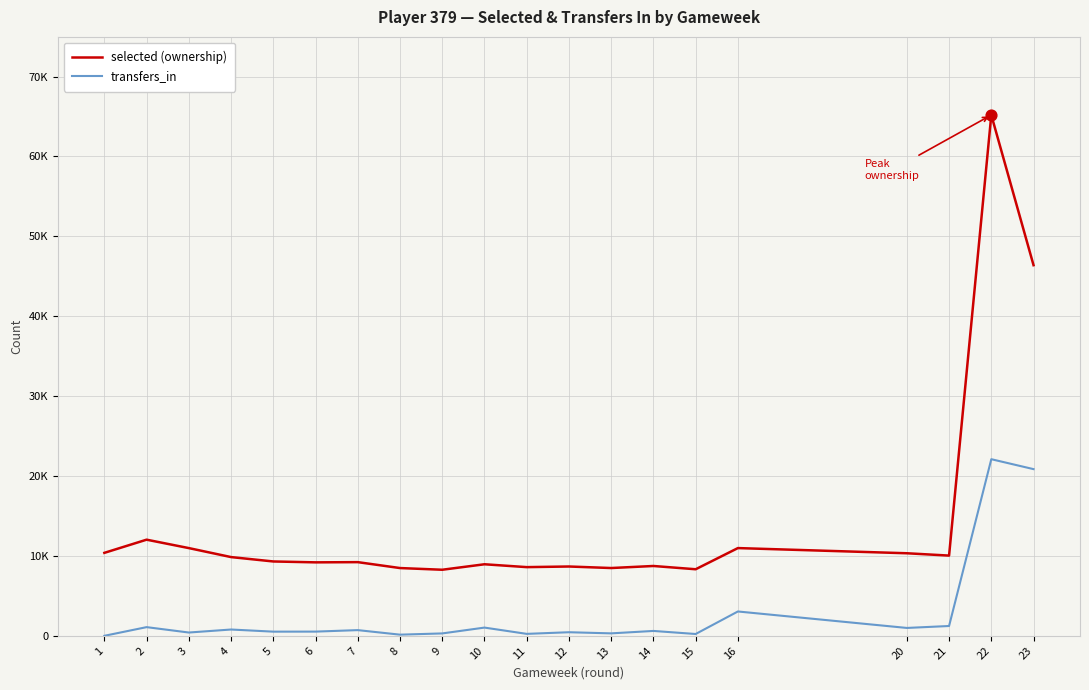

Which series has the largest total across all categories?

selected (ownership)